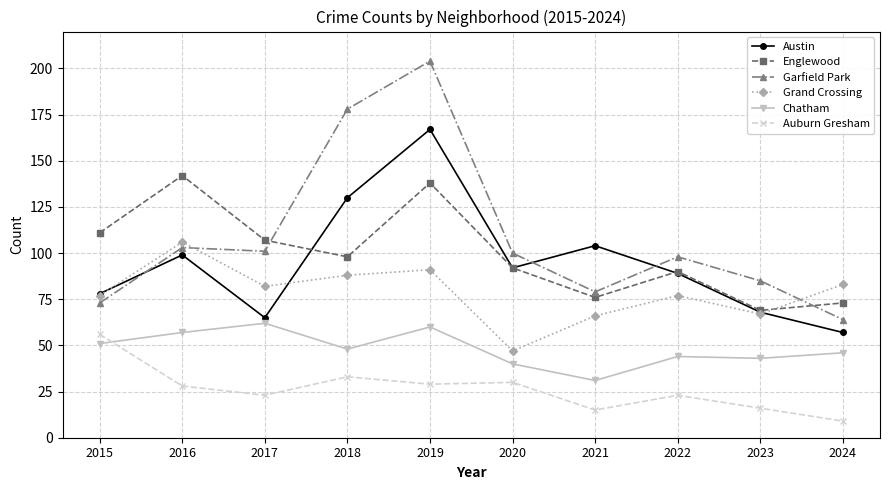

What is the greatest value displayed?

204